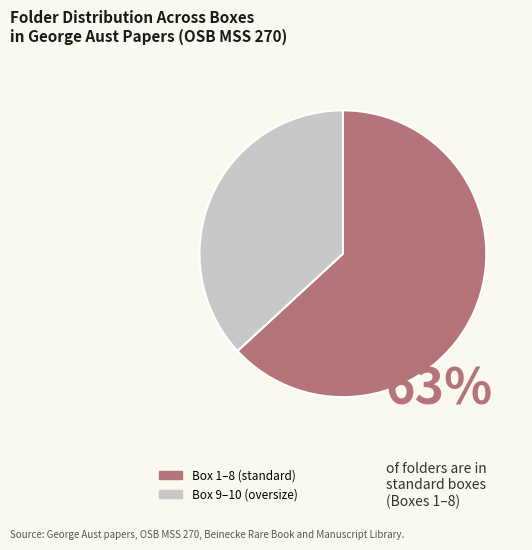

Is the sum of Box 1–8 (standard) and Box 9–10 (oversize) greater than half?

Yes